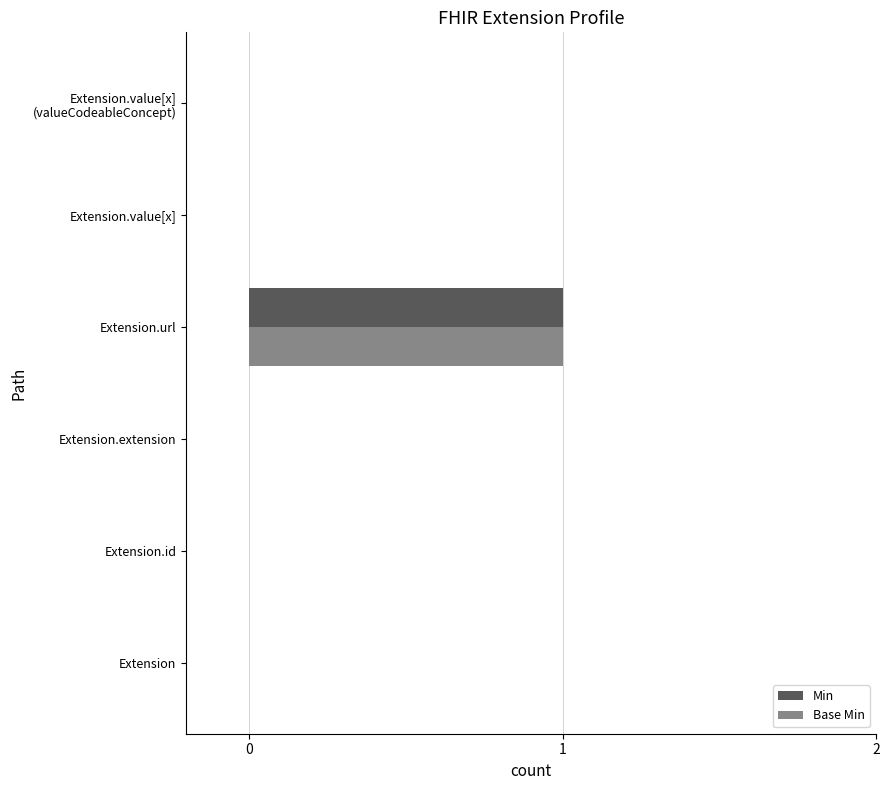

How many Base Min values are between 0 and 1?

6